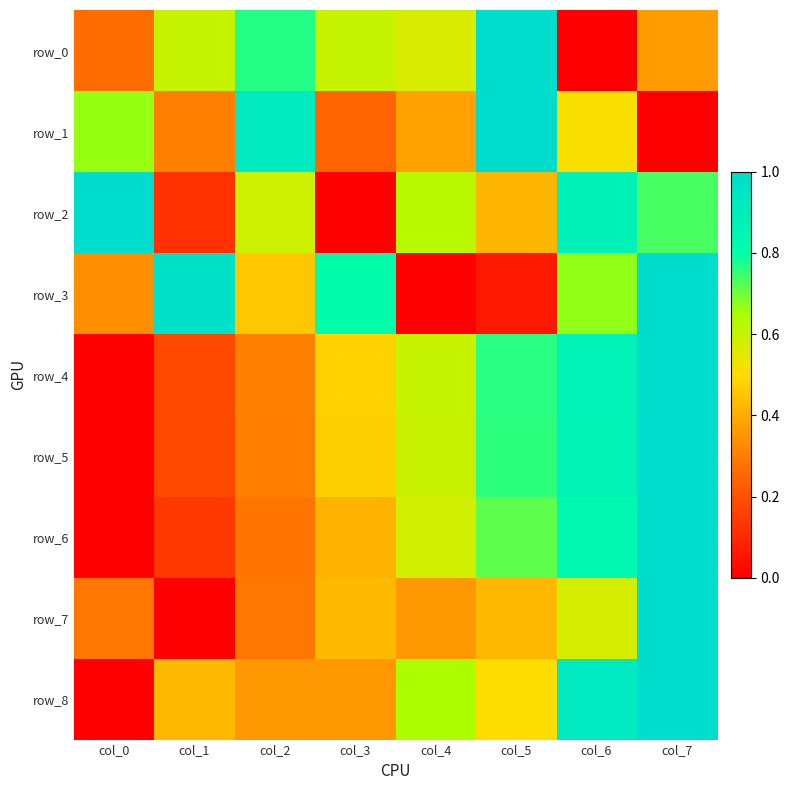

What is the average value of the row_8 series?

0.5